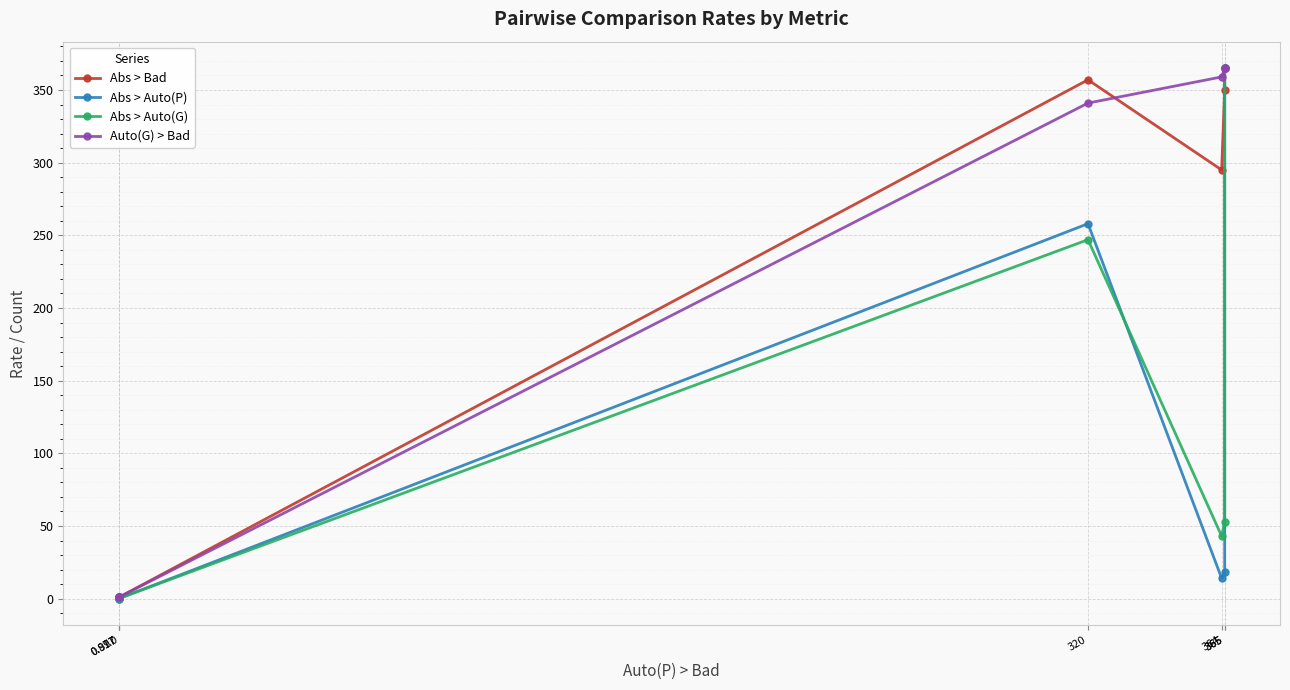

Reading left to right, list all the values displayed in this chart.

Abs > Bad: 1.0	0.8	1.0	357.0	295.0	350.0	365.0
Abs > Auto(P): 0.7	0.0	0.0	258.0	14.0	18.0	365.0
Abs > Auto(G): 0.7	0.1	0.1	247.0	43.0	53.0	365.0
Auto(G) > Bad: 0.9	1.0	1.0	341.0	359.0	365.0	365.0